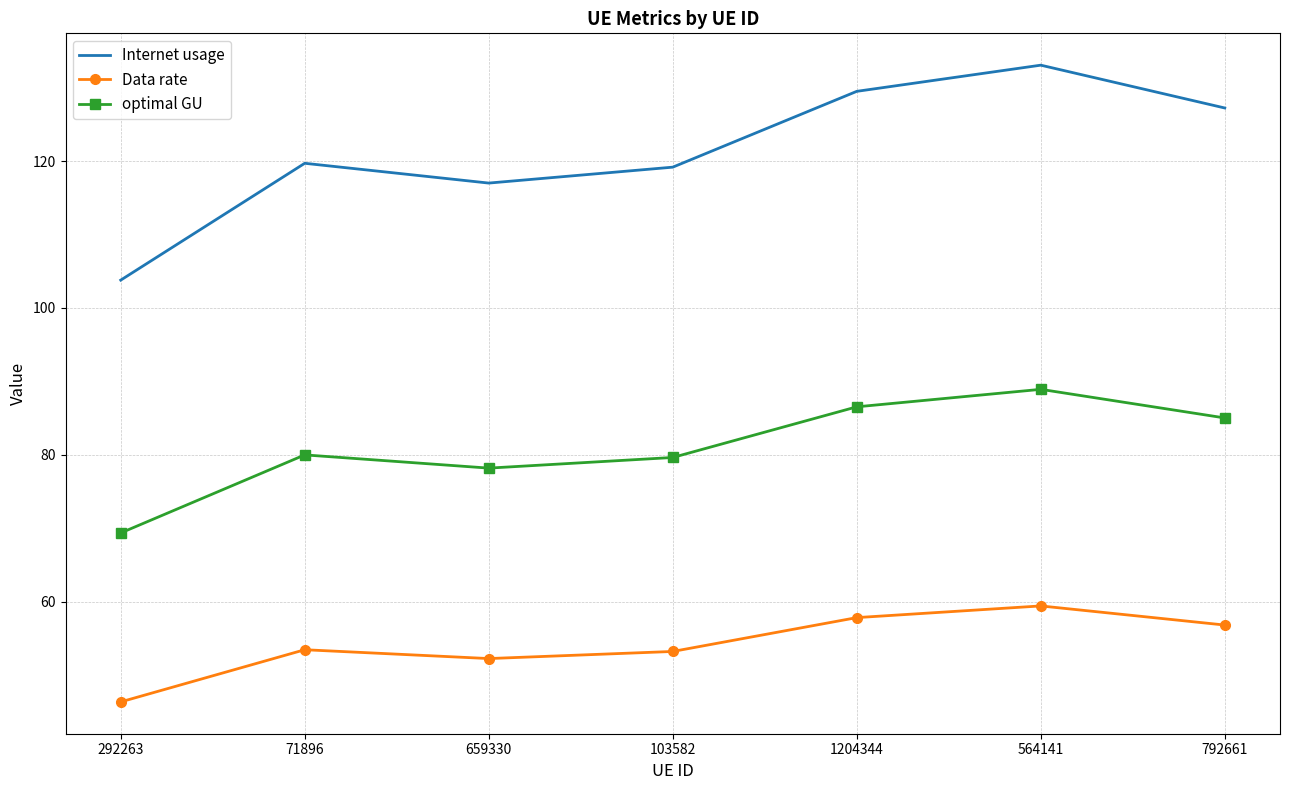

True or false: optimal GU and Internet usage intersect in this chart.

False